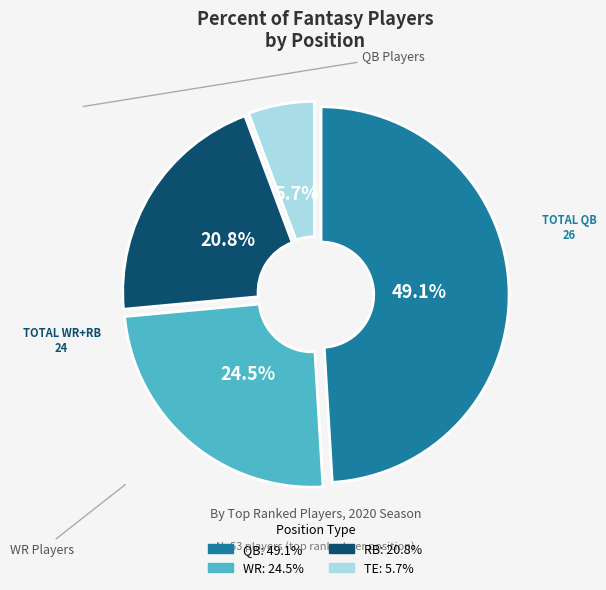

Is there a majority slice in this chart?

No